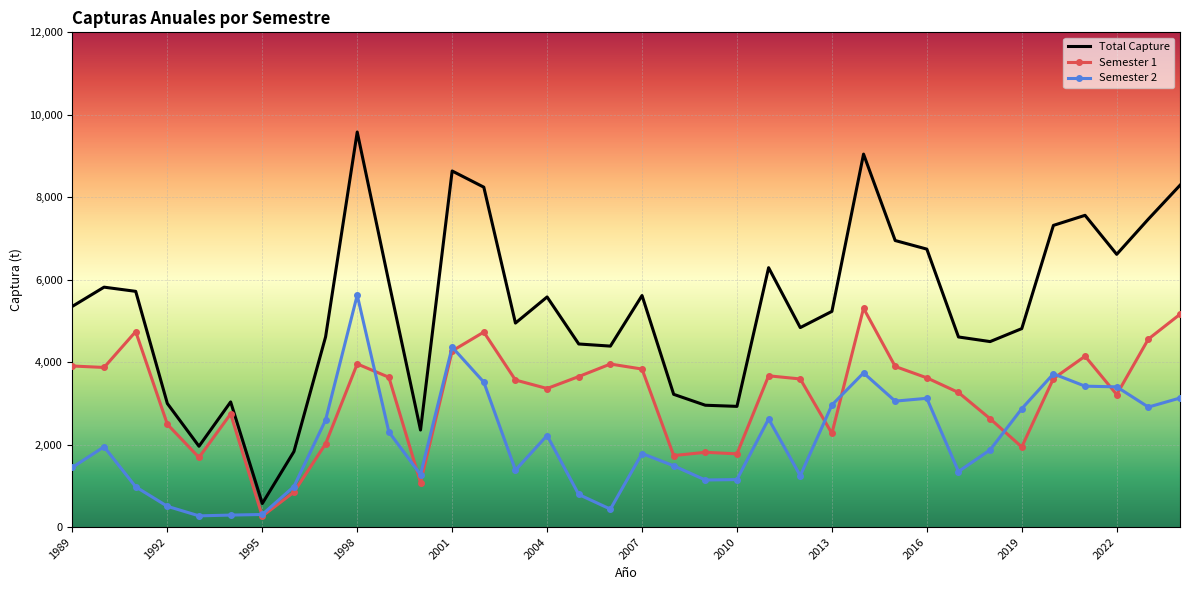

Which series has the largest total across all categories?

Total Capture